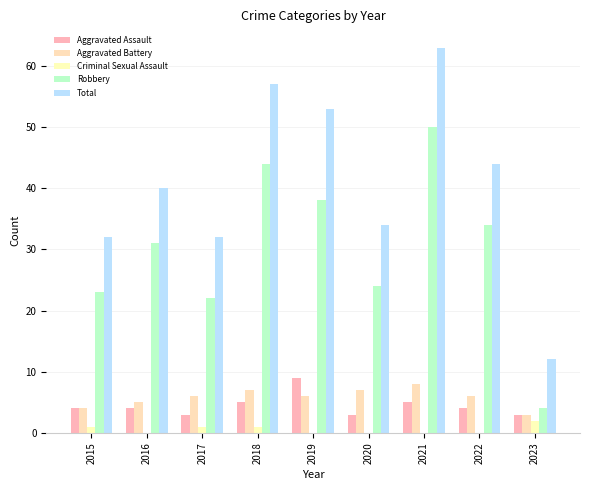

Which series has the widest spread of values?

Total